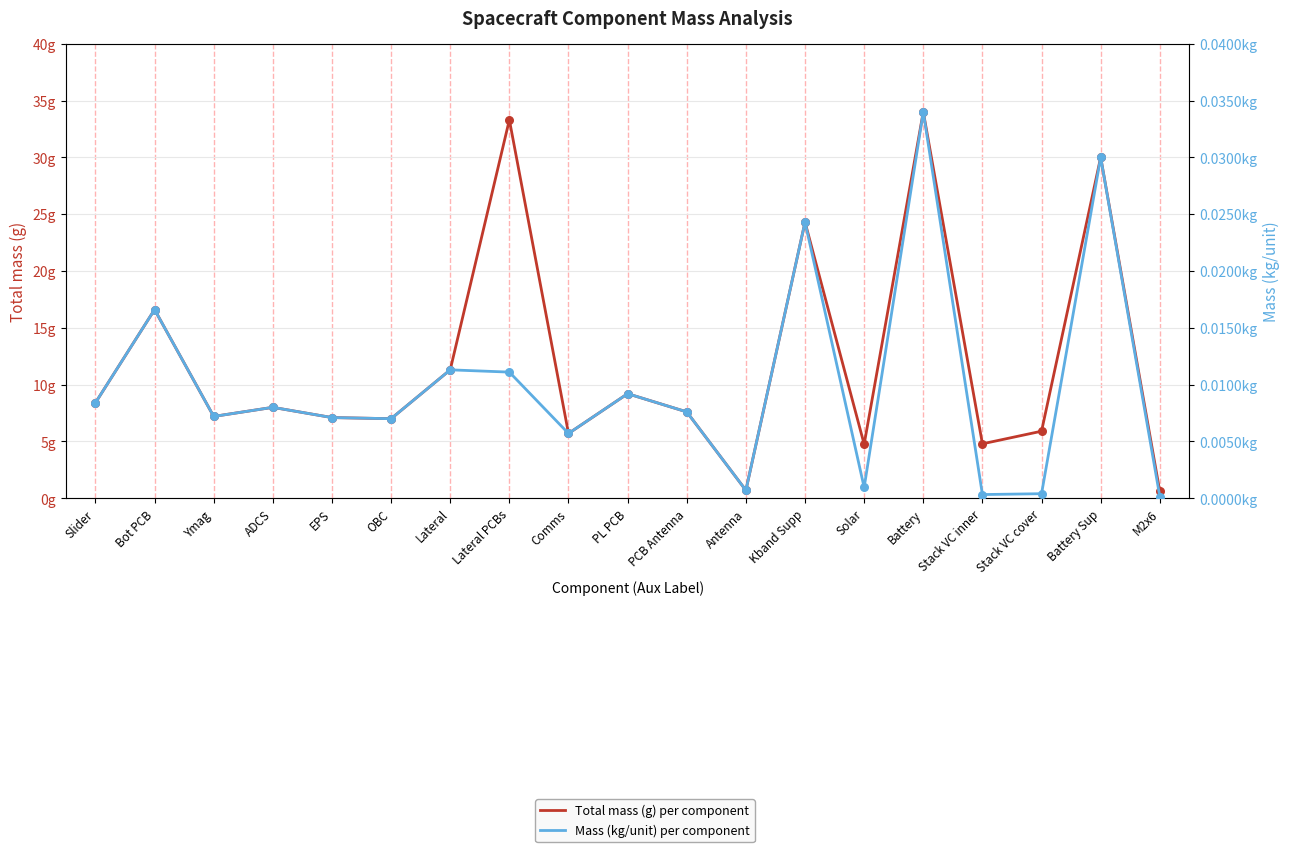

What is the total value across all series at Lateral PCBs?

33.3